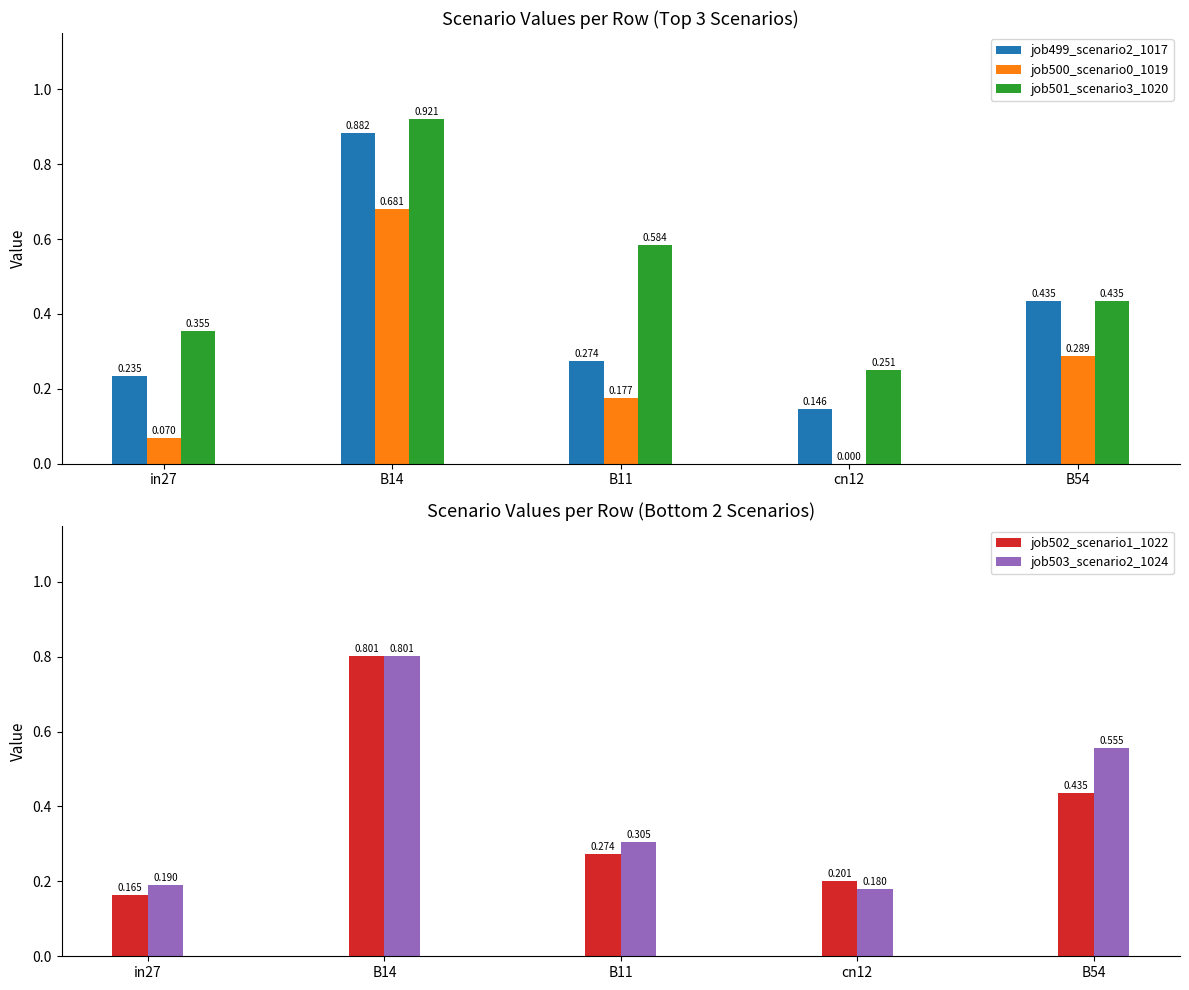

Does the chart contain any negative values?

No